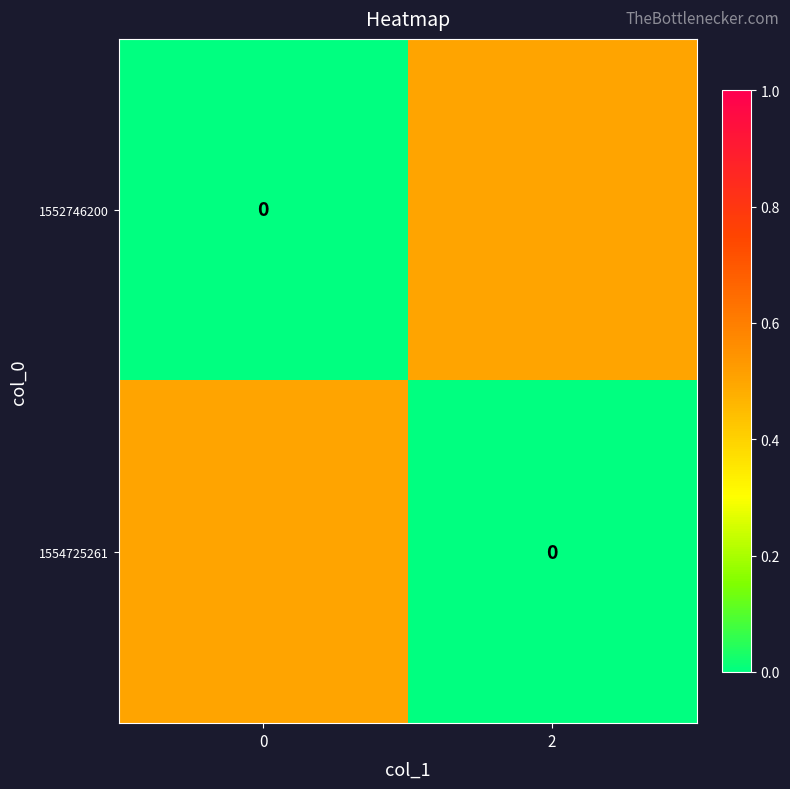

The 1554725261 series shows 0.5 at 0. True or false?

True